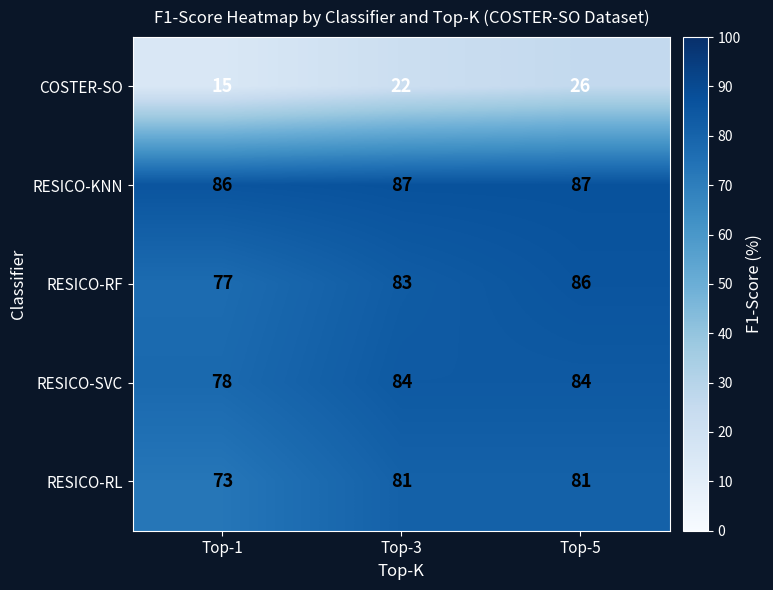

At Top-1, list the series in order from smallest to largest.

COSTER-SO, RESICO-RL, RESICO-RF, RESICO-SVC, RESICO-KNN